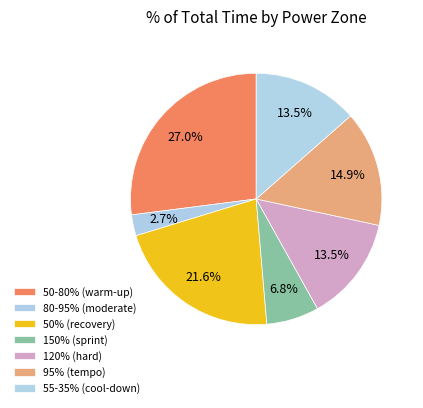

Approximately how many times larger is the value at 80-95% compared to 95%?

0.2